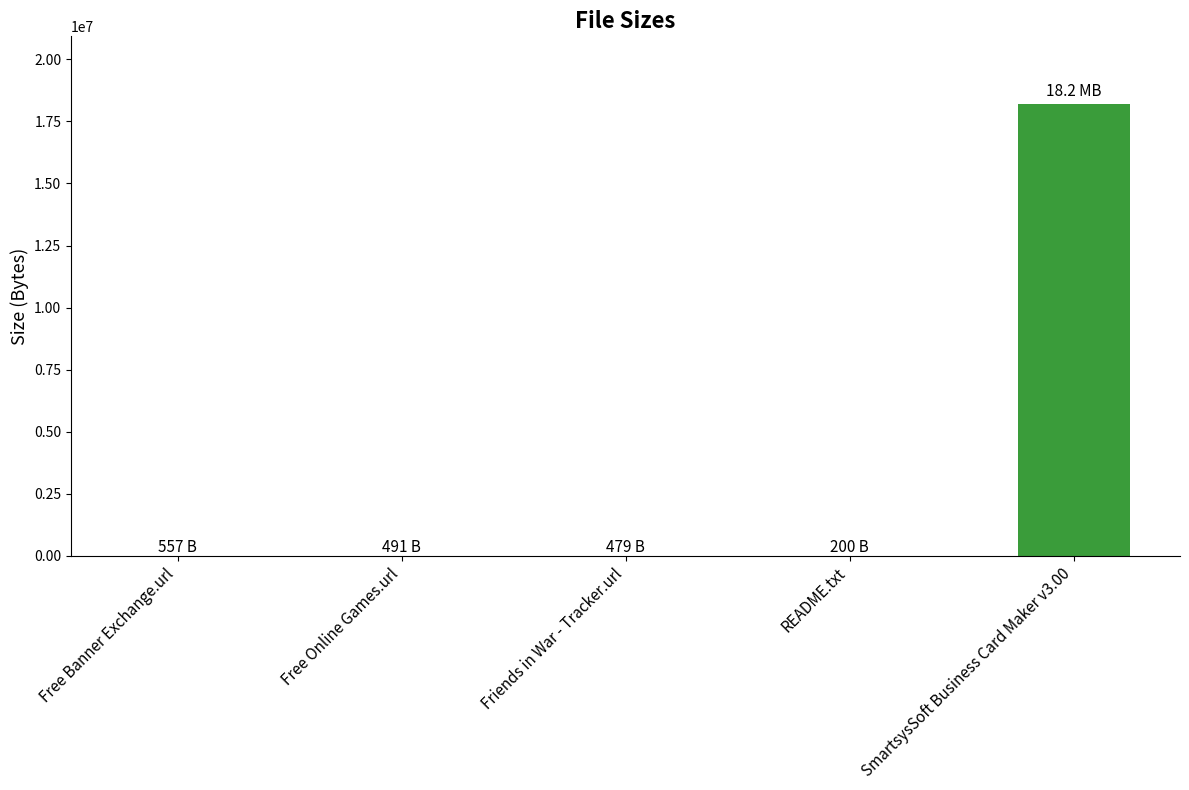

The chart shows a value of 491 at Free Online Games.url. True or false?

True